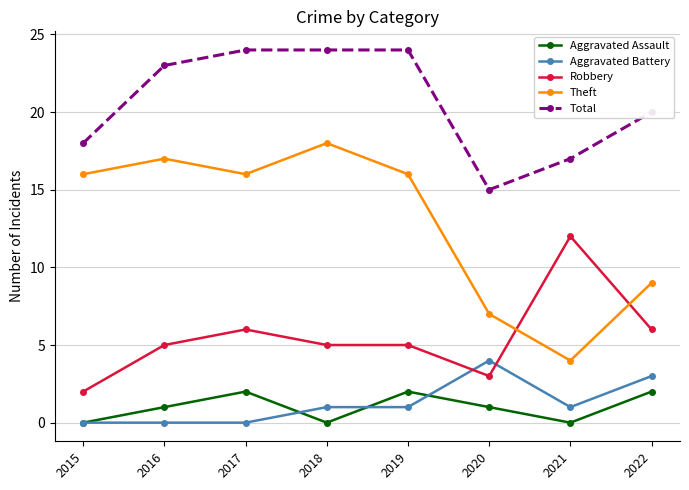

What is the total value across all series at 2020?

30